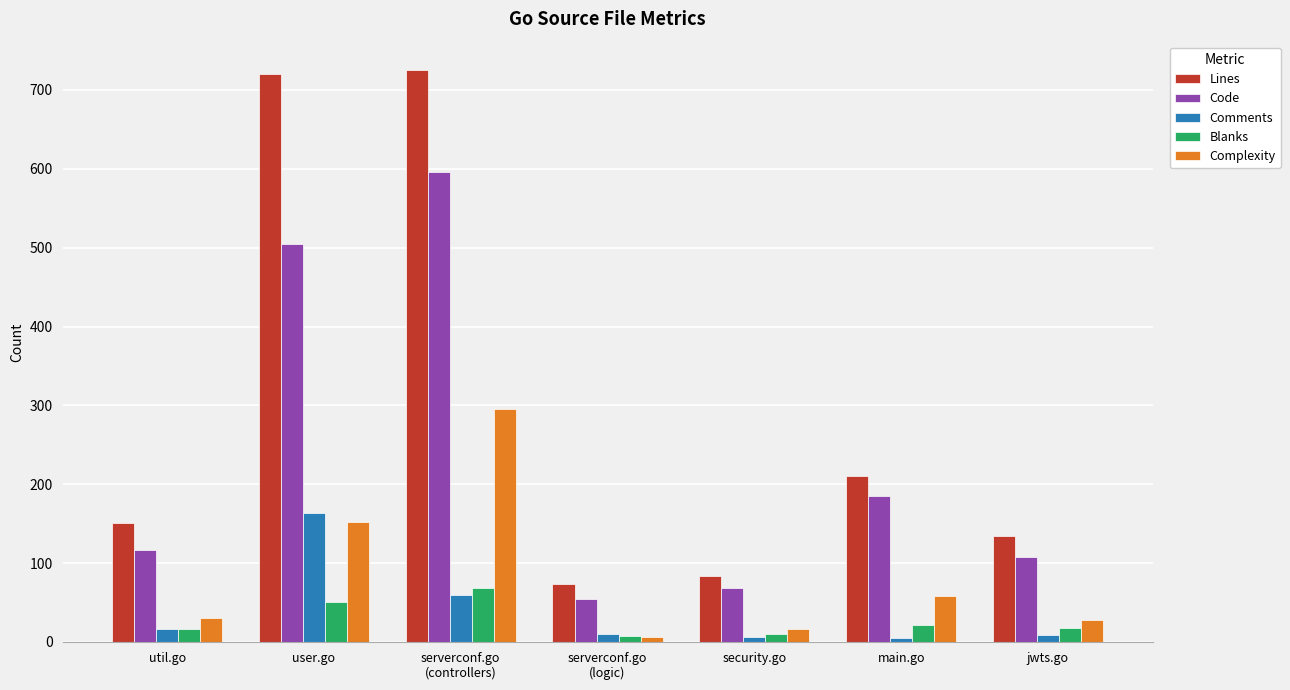

What position from the right is util.go?

7